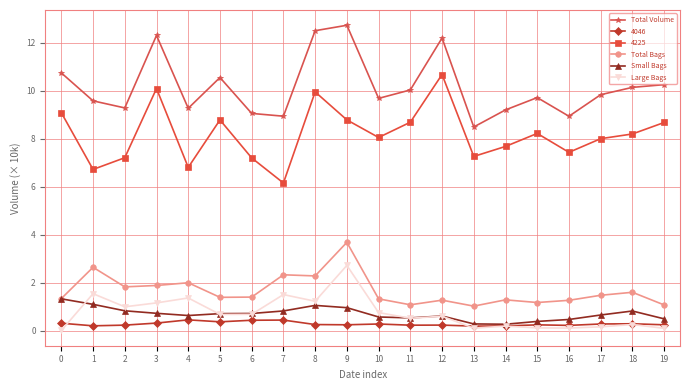

Which series has the largest total across all categories?

Total Volume